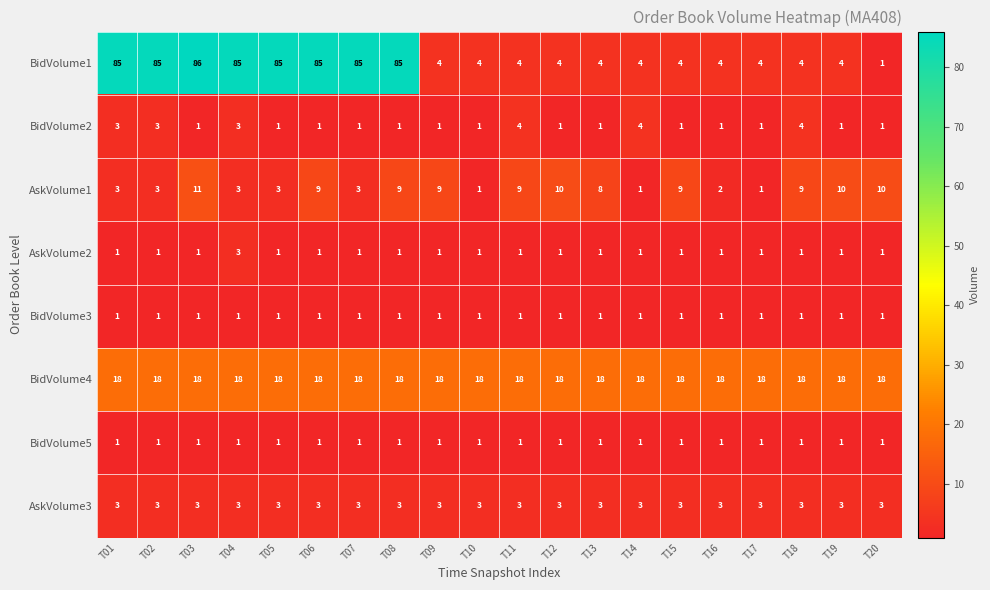

What is the maximum value shown in the chart?

86